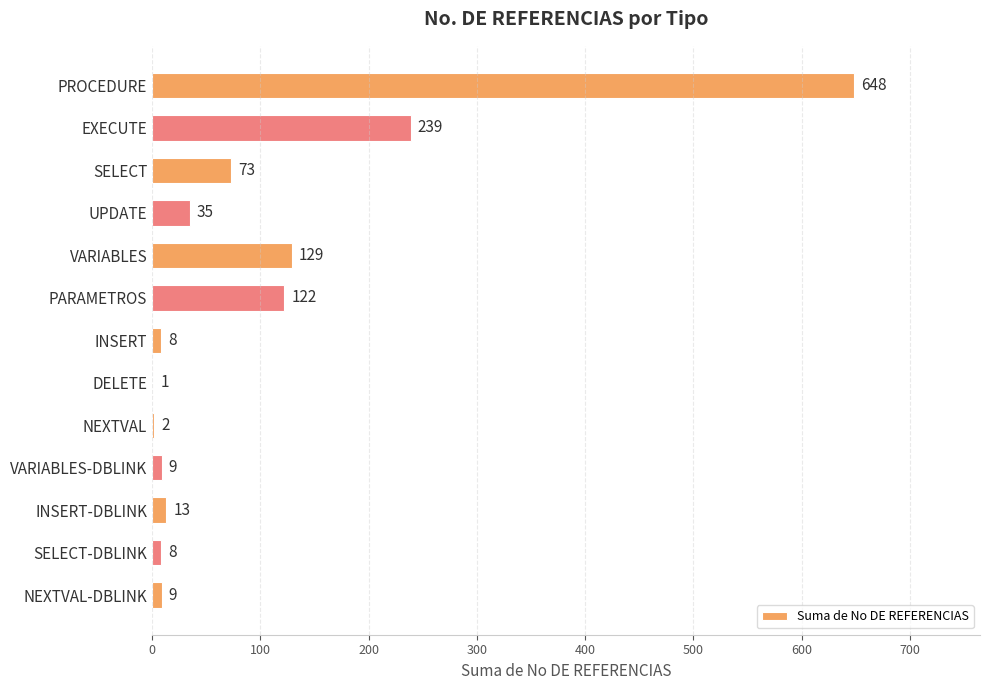

What is the change in value from UPDATE to SELECT-DBLINK?

-27